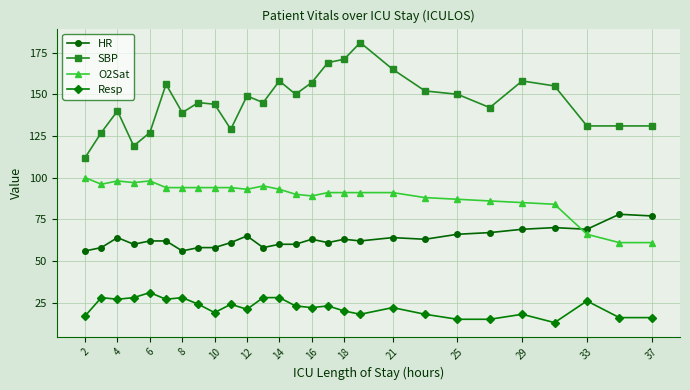

True or false: SBP and O2Sat intersect in this chart.

False